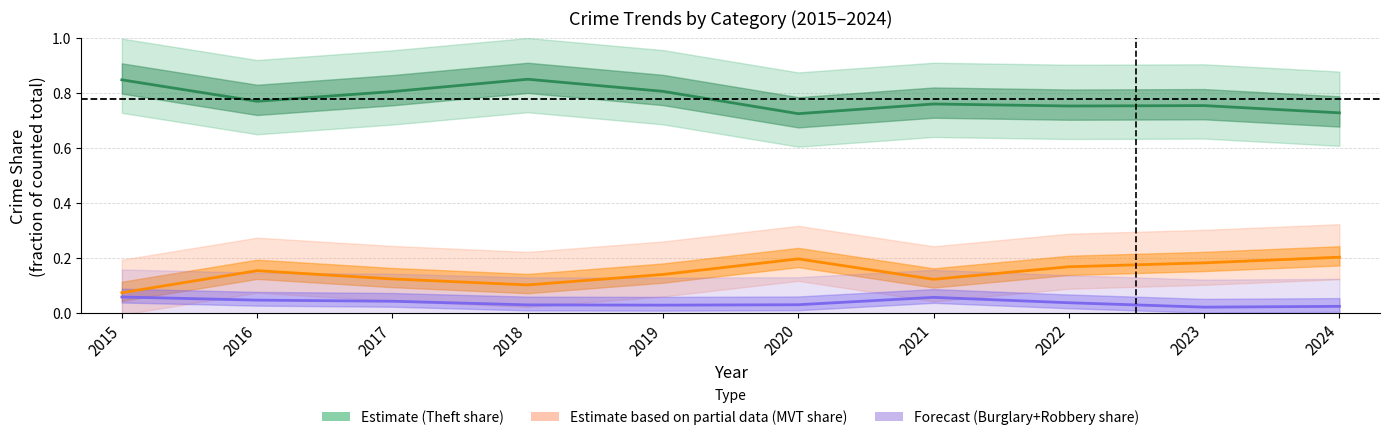

True or false: Estimate (Theft share) and Estimate based on partial data (MVT share) intersect in this chart.

False